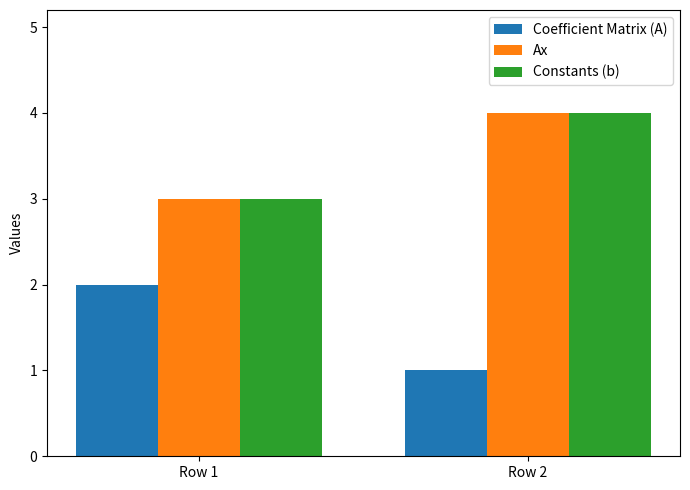

How many values in the Ax series are below 4?

1